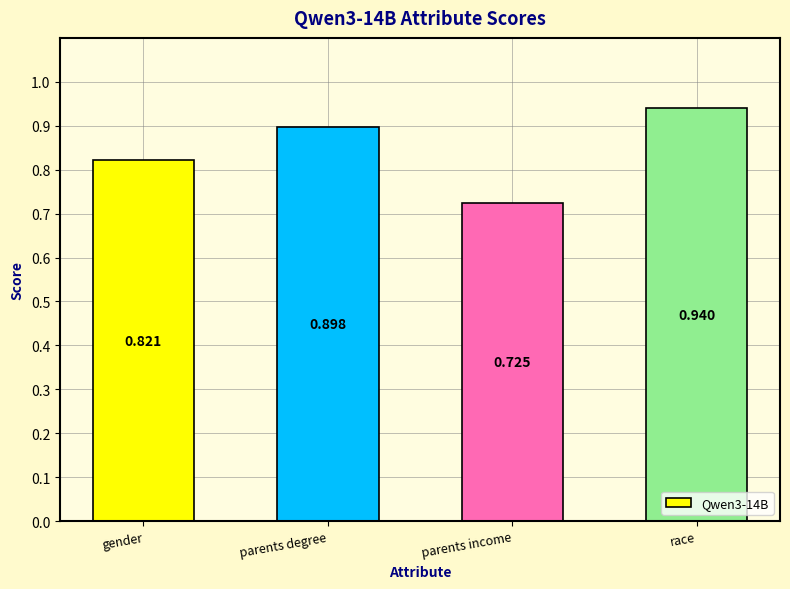

At which label is the value closest to 0?

parents income